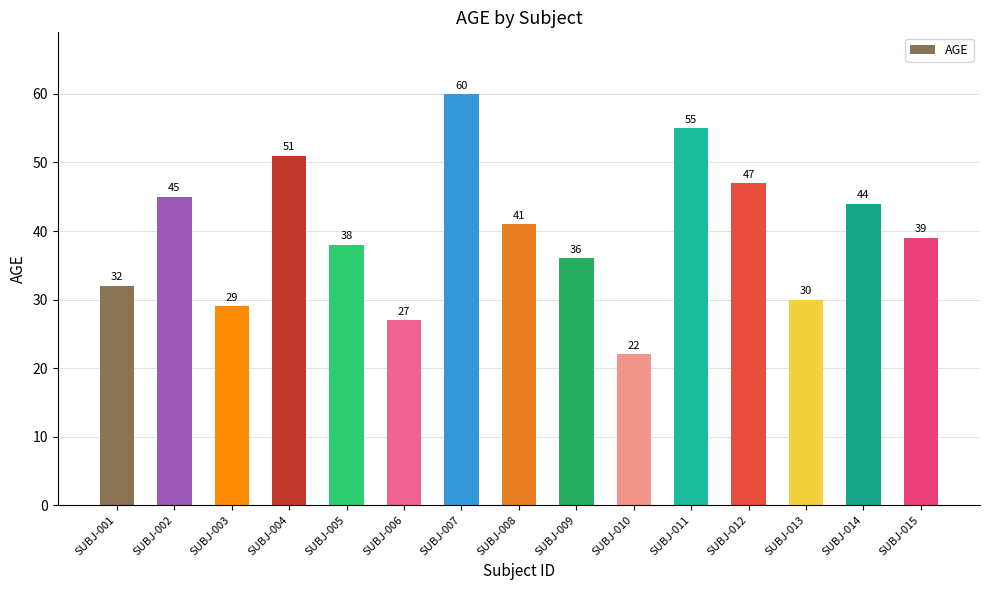

Which category has the highest value across all series?

SUBJ-007